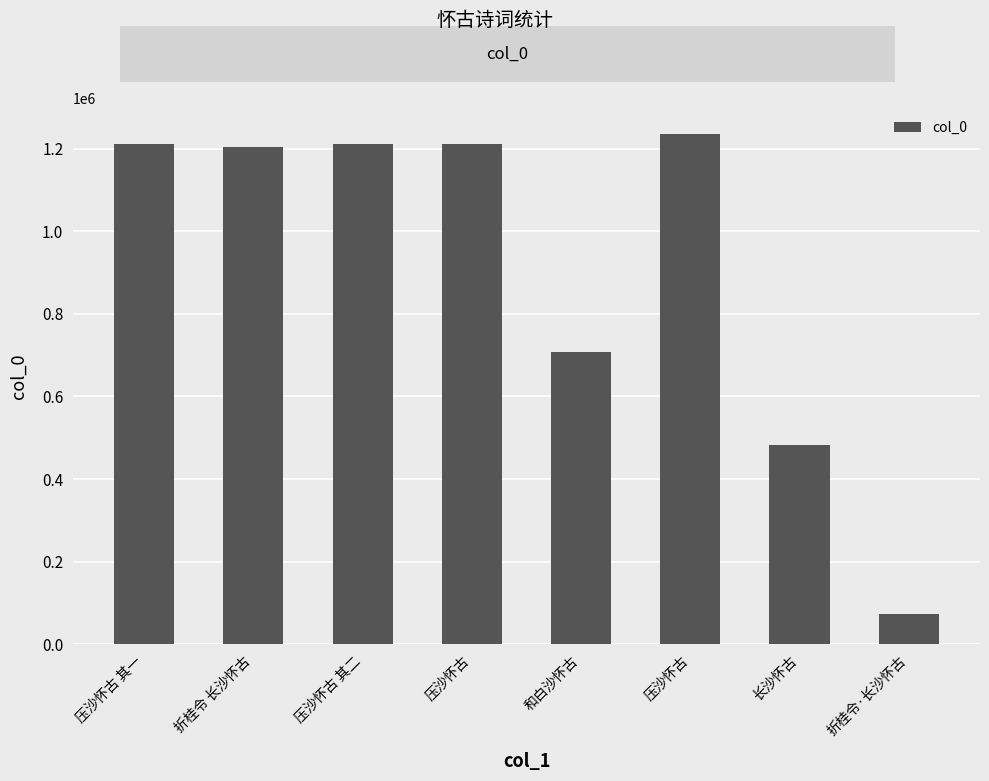

What is the label of the 2nd bar from the left?

折桂令 长沙怀古